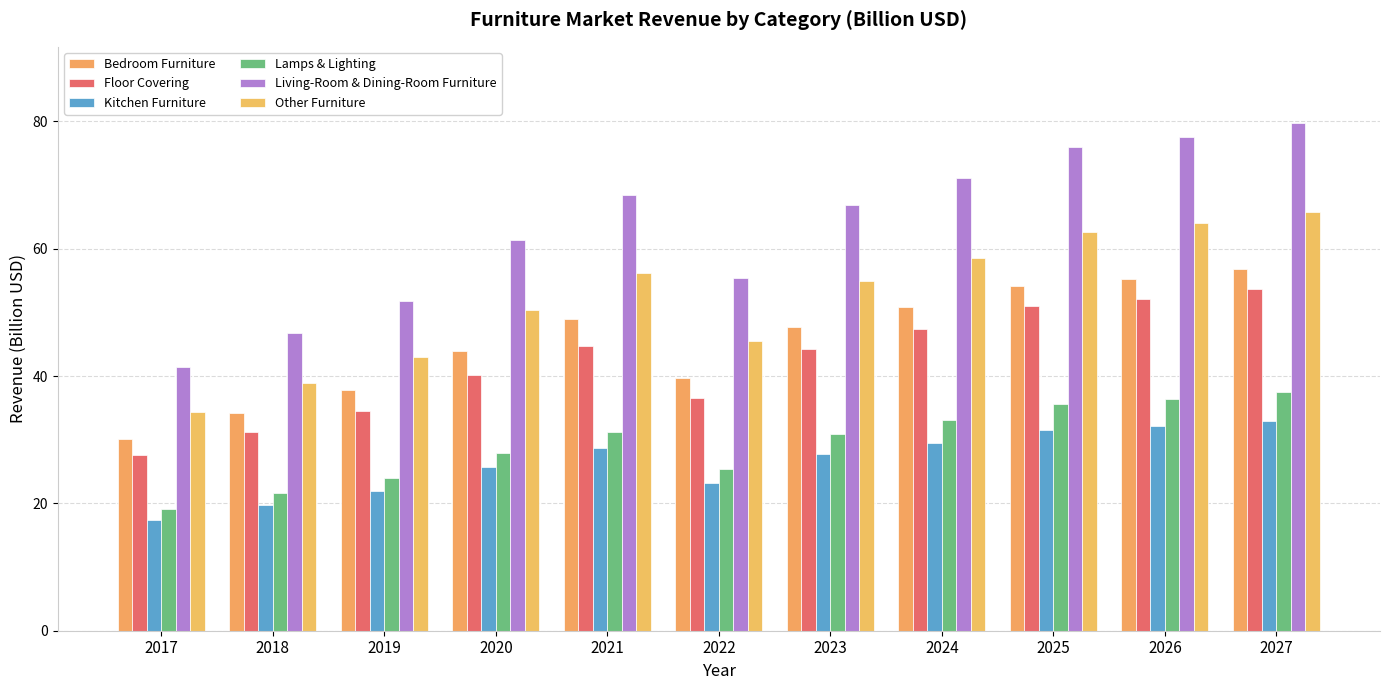

How many data points does each series have?

11